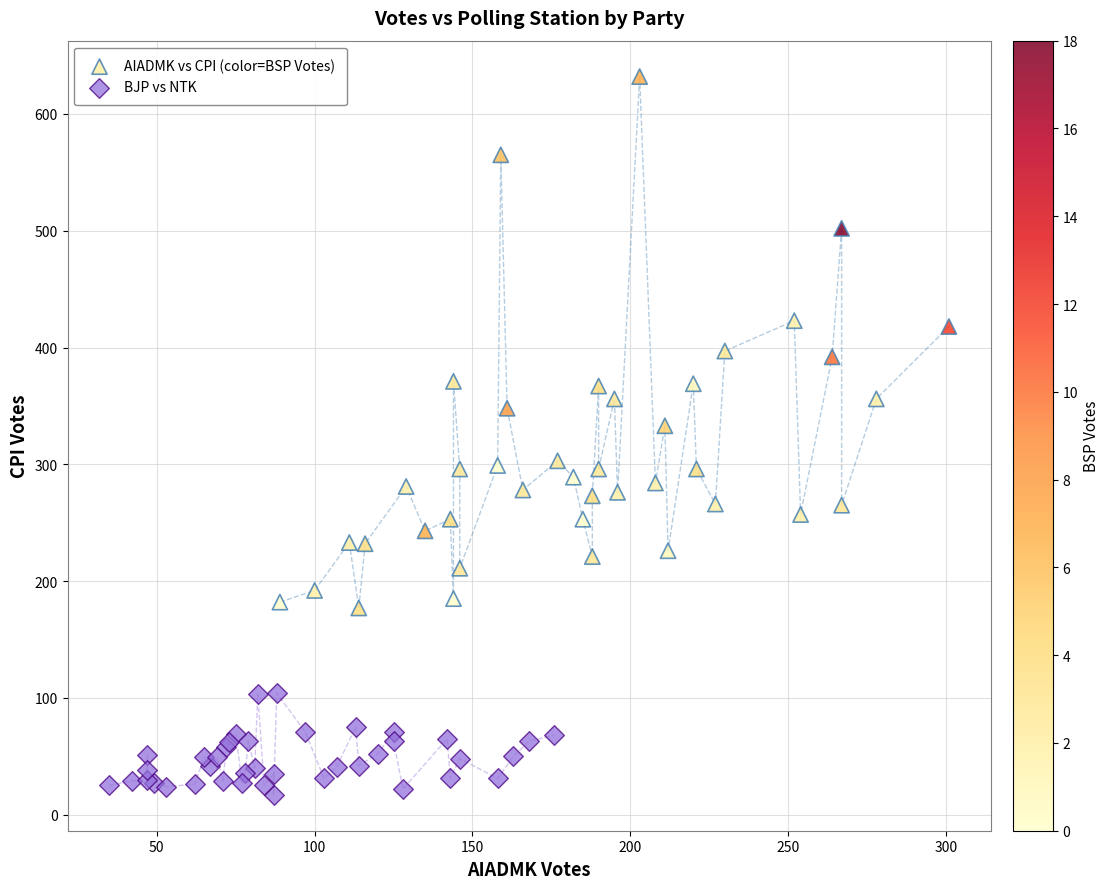

Which series contains the highest Y value?

AIADMK vs CPI (color=BSP Votes)